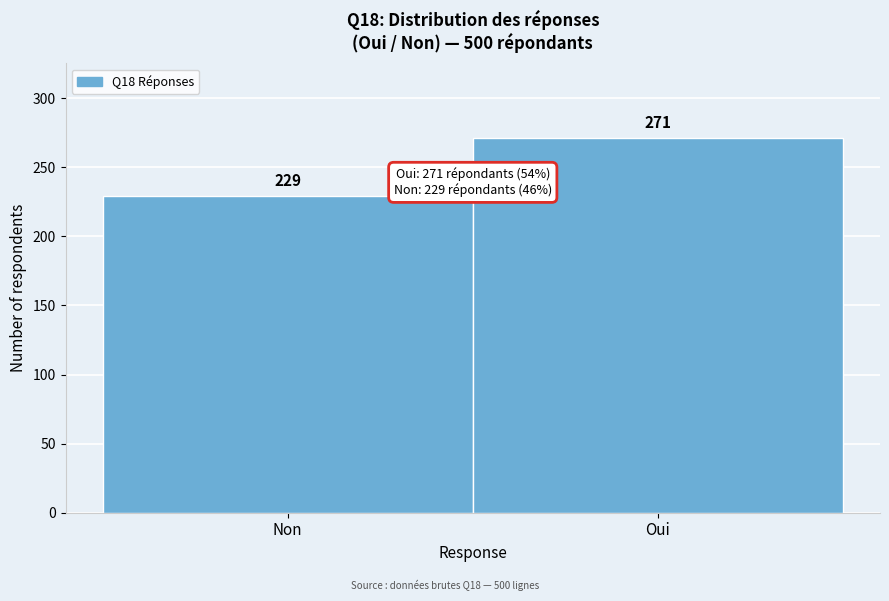

Reading left to right, extract all data points from this chart.

229	271